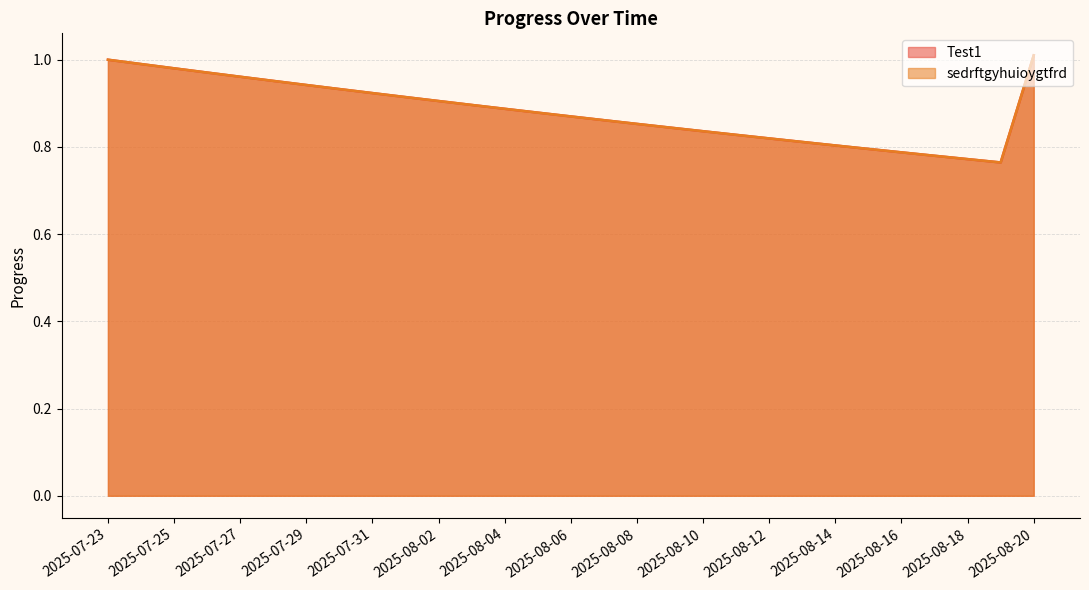

Between 2025-08-04 and 2025-08-09, which series saw the biggest shift?

Test1